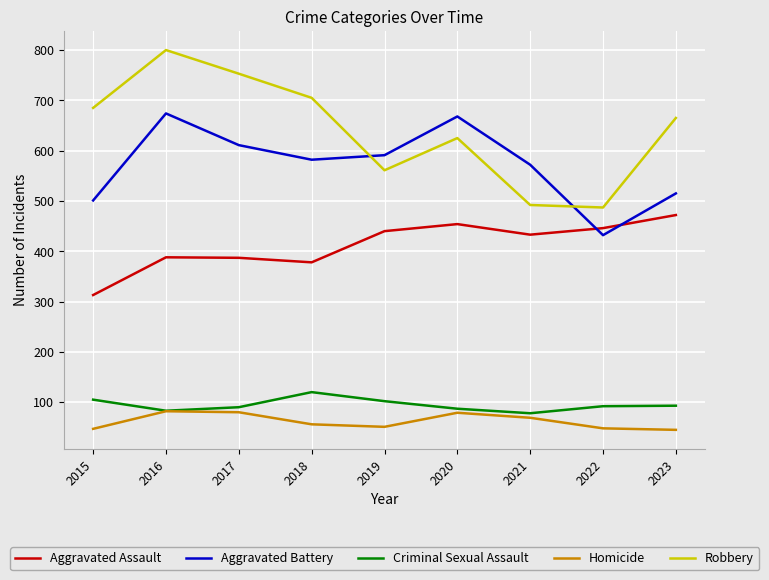

Does the chart display data point markers on the line(s)?

No